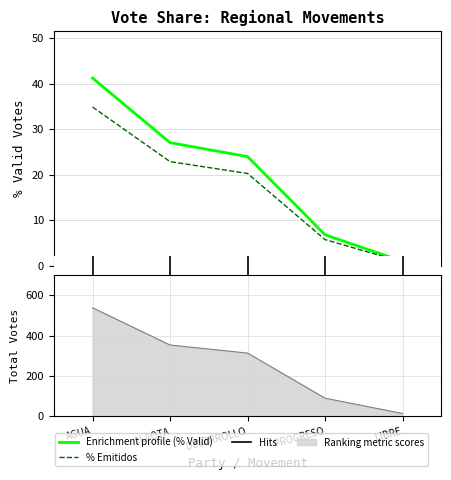

How many categories are shown in the chart?

5